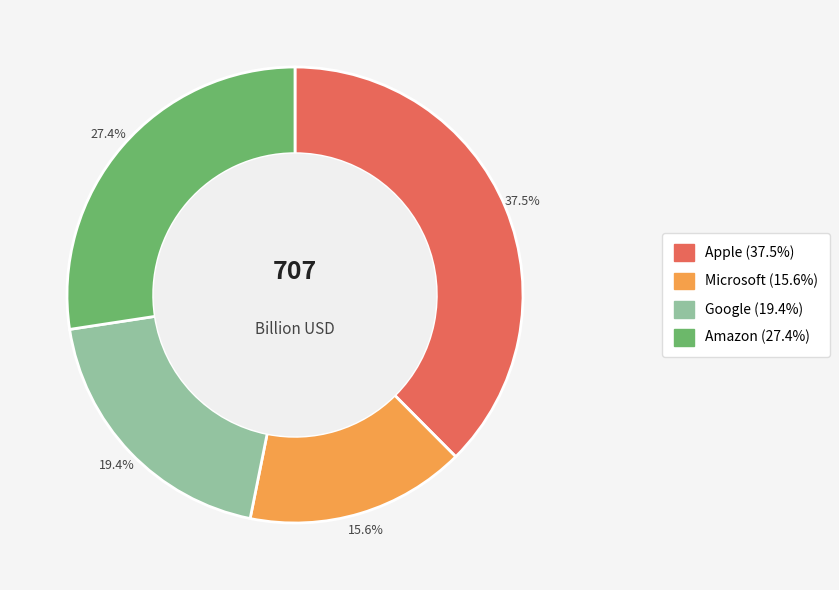

To the nearest percent, what is the difference between the largest and smallest slice percentages?

22%